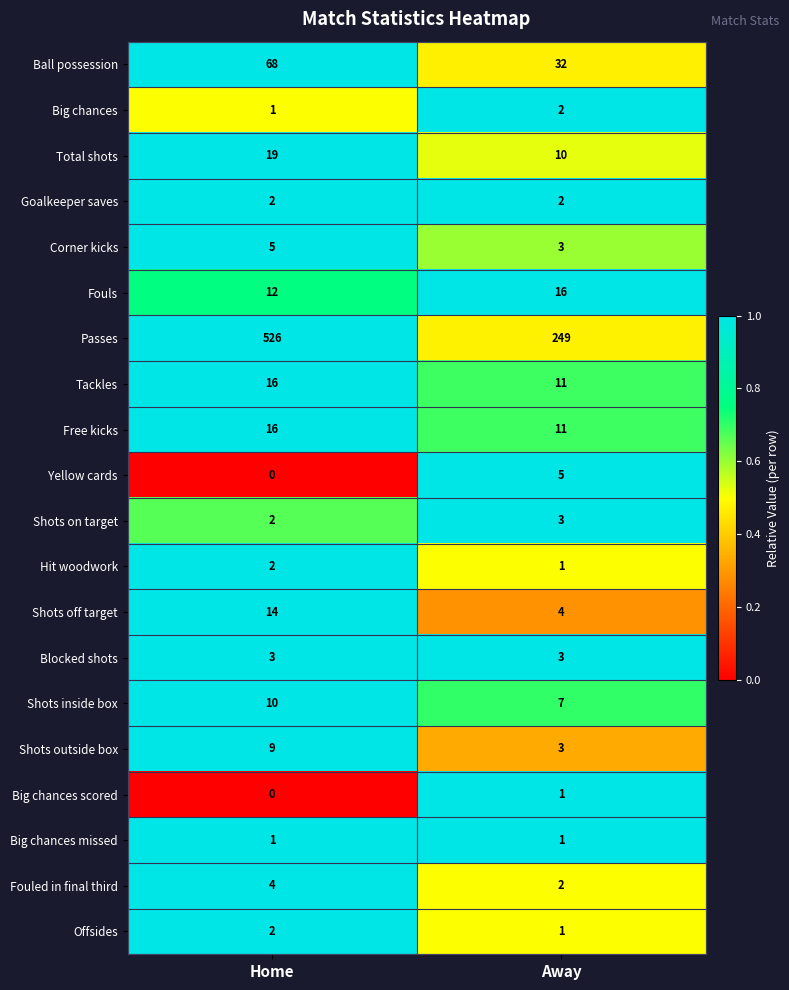

What is the sum of all Ball possession values?

100